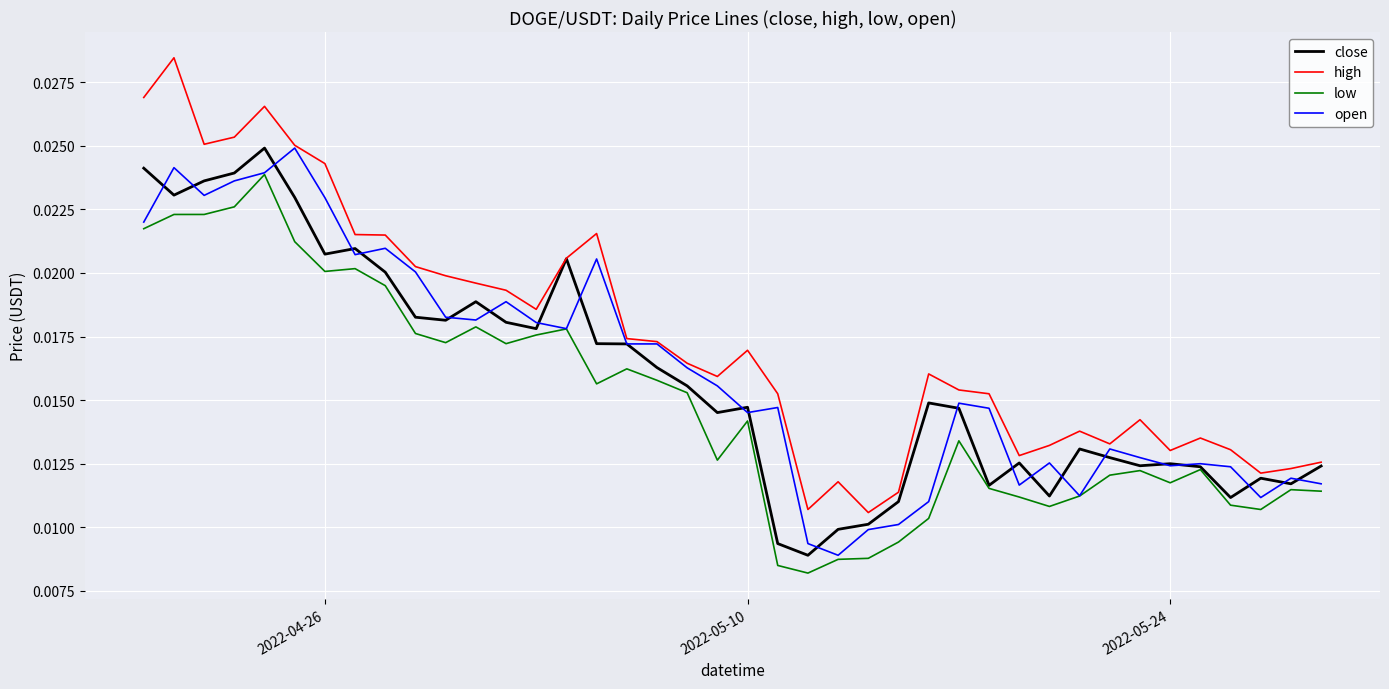

Which series has the widest spread of values?

high